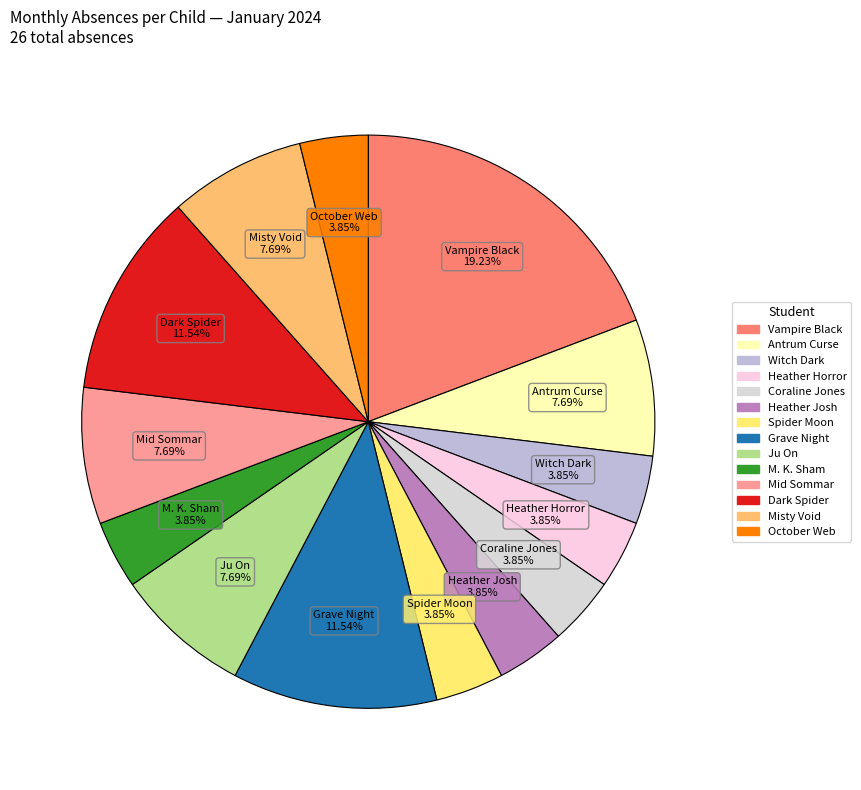

Count the number of slices in the pie.

14